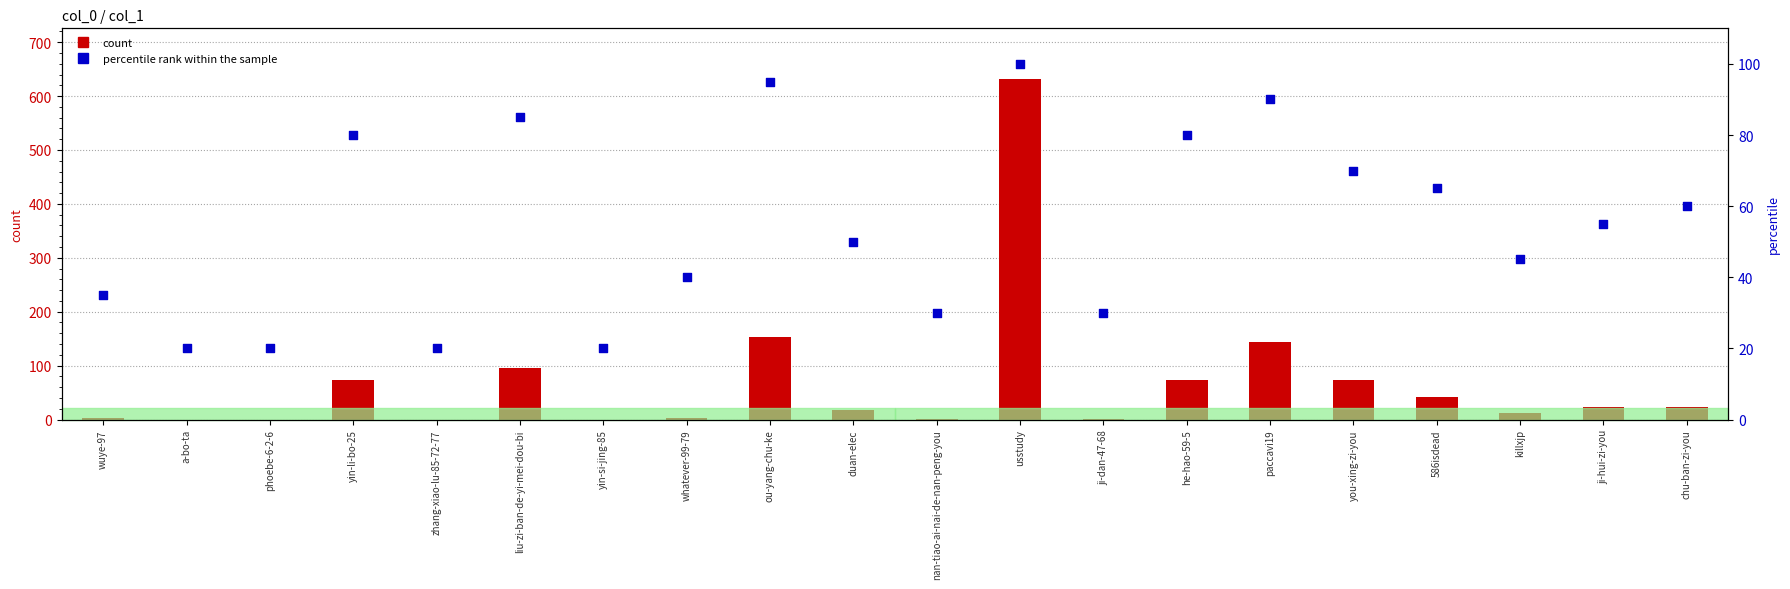

What is the total value across all series at ji-hui-zi-you?

78.0